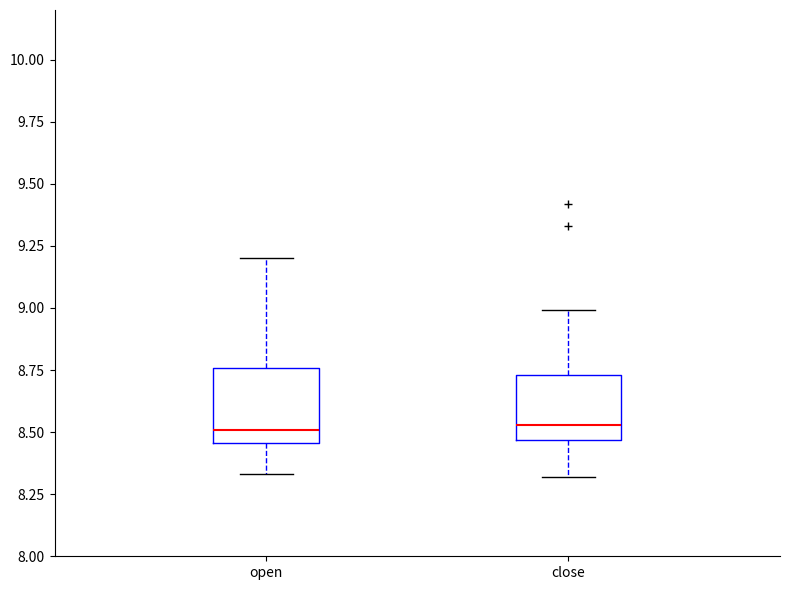

Reading left to right, read every box against the y-axis: the position of its median line, the range the box covers, and the ends of its whiskers. The values are not printed on the chart, so give them approximately, as read against the axis.

open: median 8.50, box 8.45 to 8.75, whiskers 8.35 to 9.20
close: median 8.55, box 8.45 to 8.75, whiskers 8.30 to 9.00